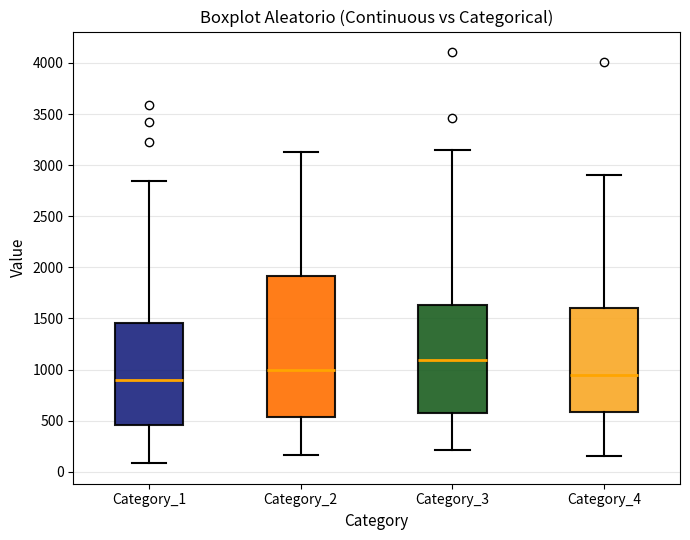

Comparing the boxes themselves (not the whiskers), which one is the tallest?

Category_2